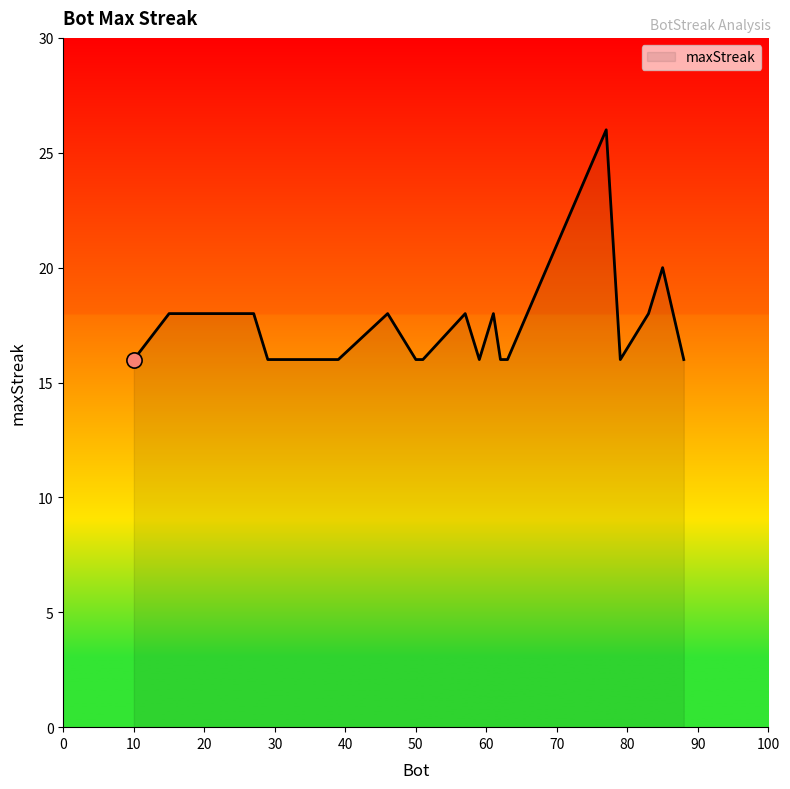

What is the difference between the maximum and minimum values?

10